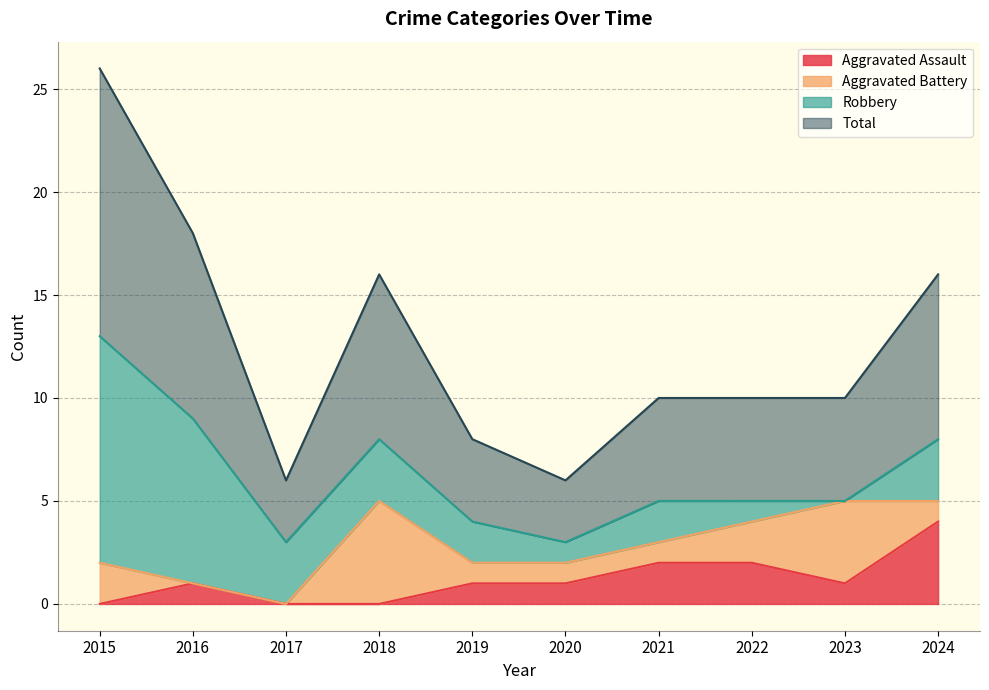

At which label does Aggravated Assault reach its peak?

2024